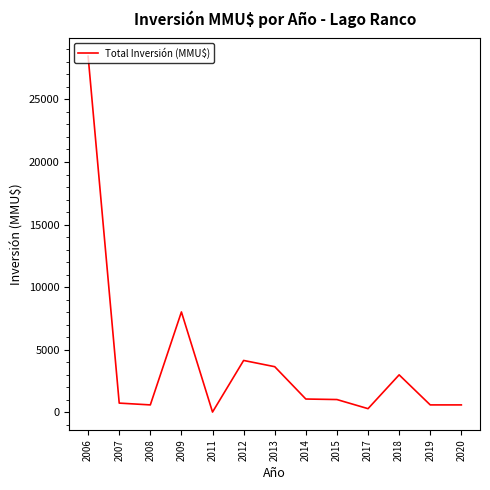

What is the minimum value shown in the chart?

29